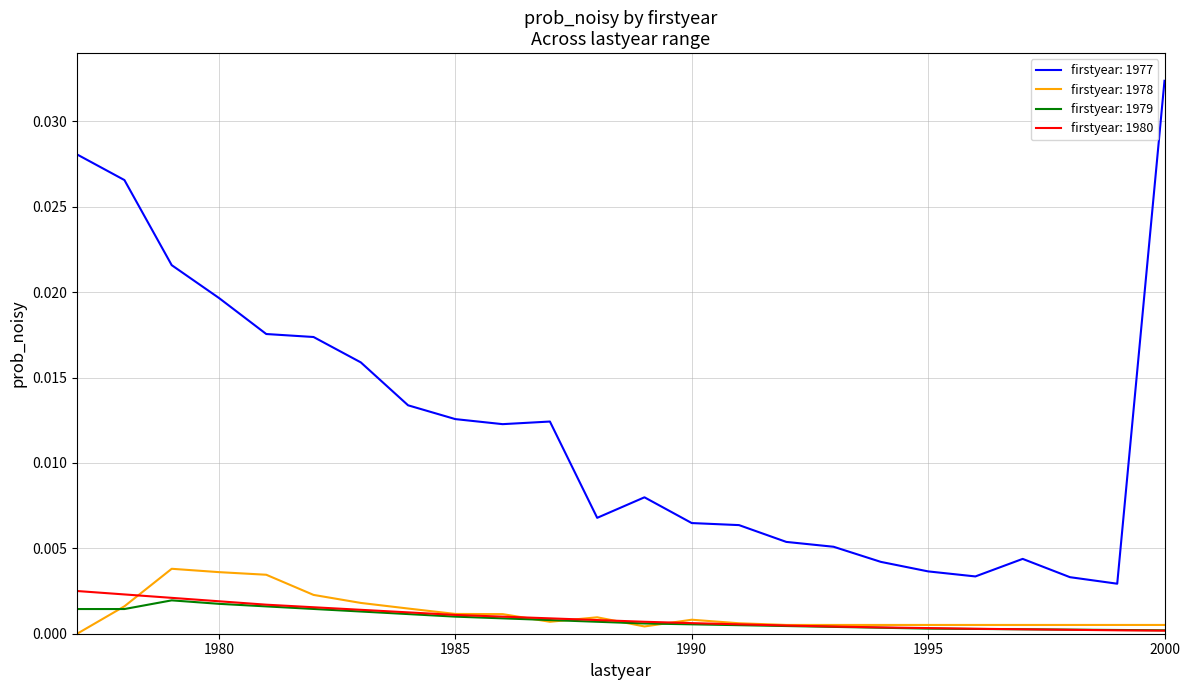

True or false: firstyear: 1977 and firstyear: 1978 cross at least once.

False